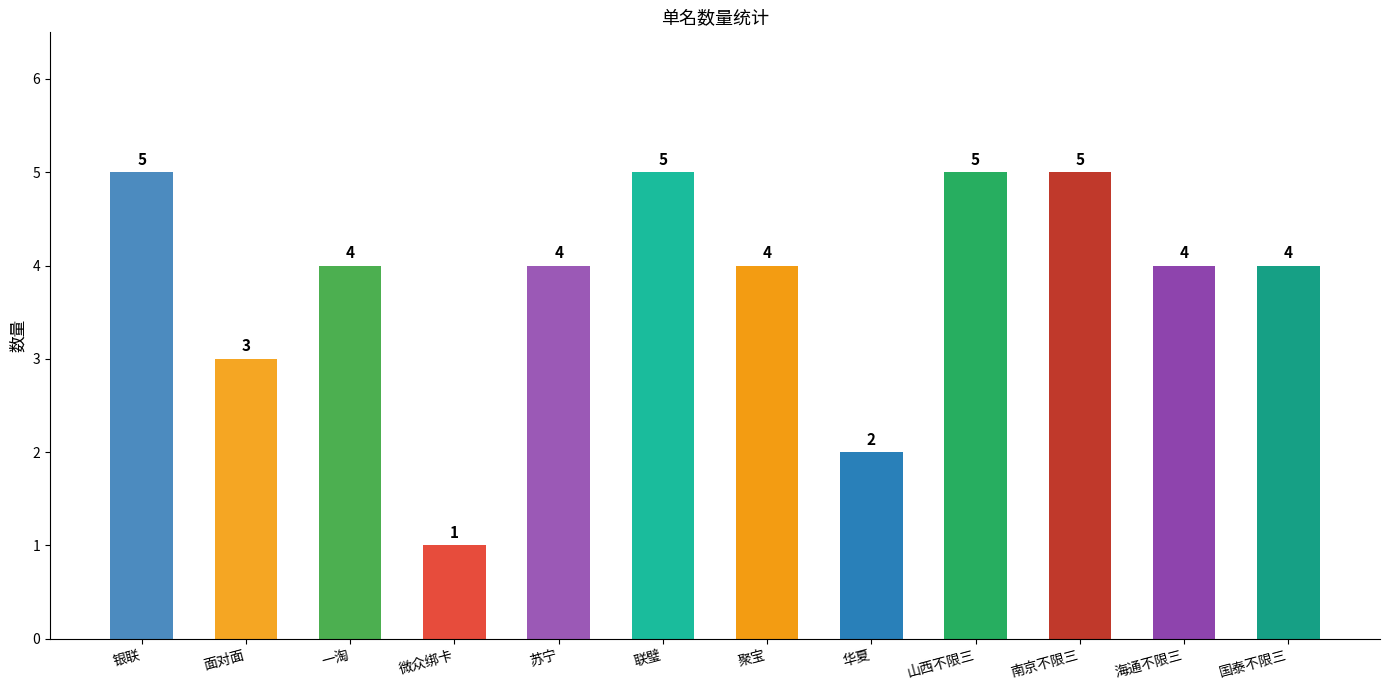

Reading left to right, transcribe all the data shown in this chart.

5	3	4	1	4	5	4	2	5	5	4	4